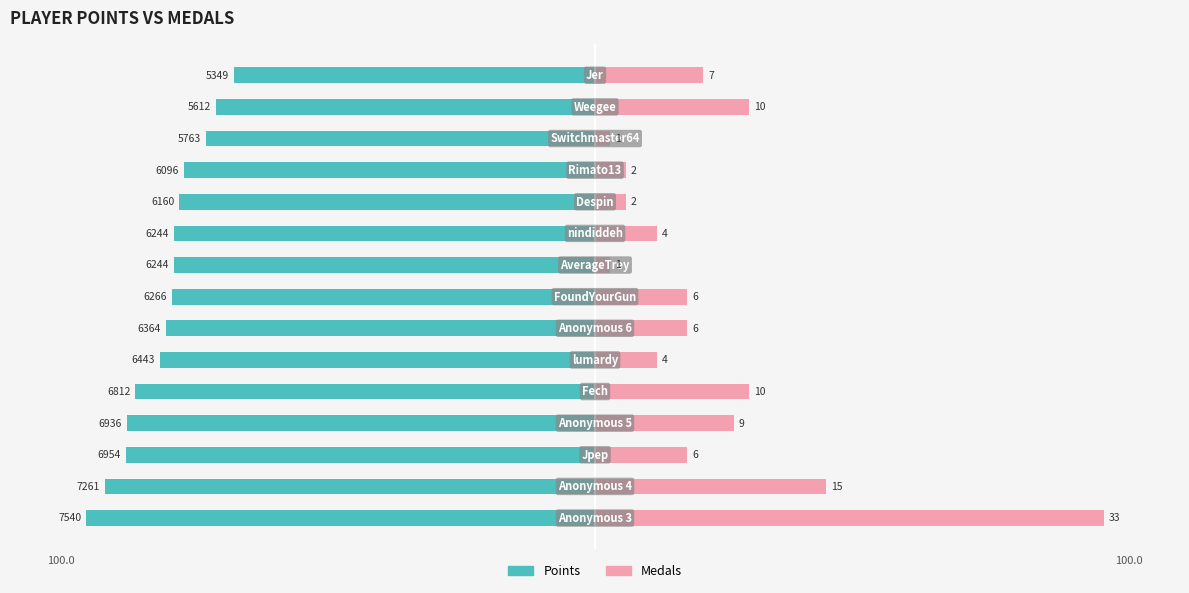

The Medals series shows 24.7 at 2. True or false?

False